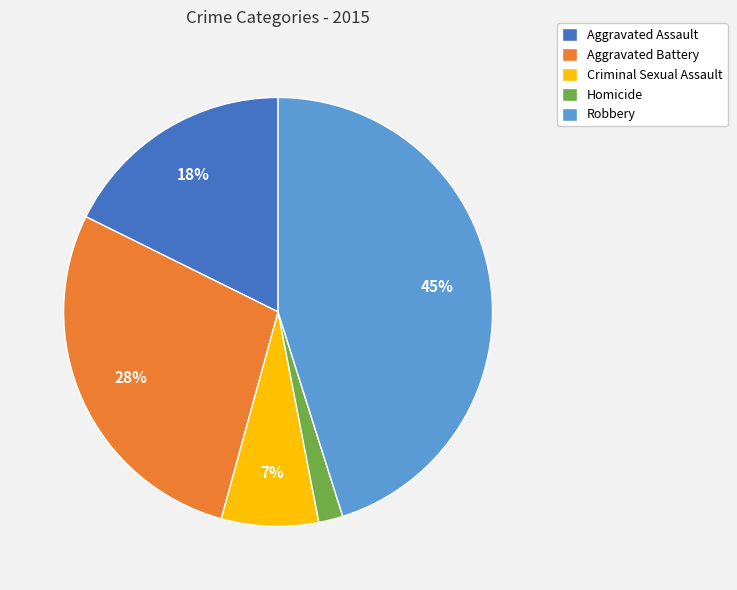

What percentage is the Homicide slice, to the nearest percent?

2%